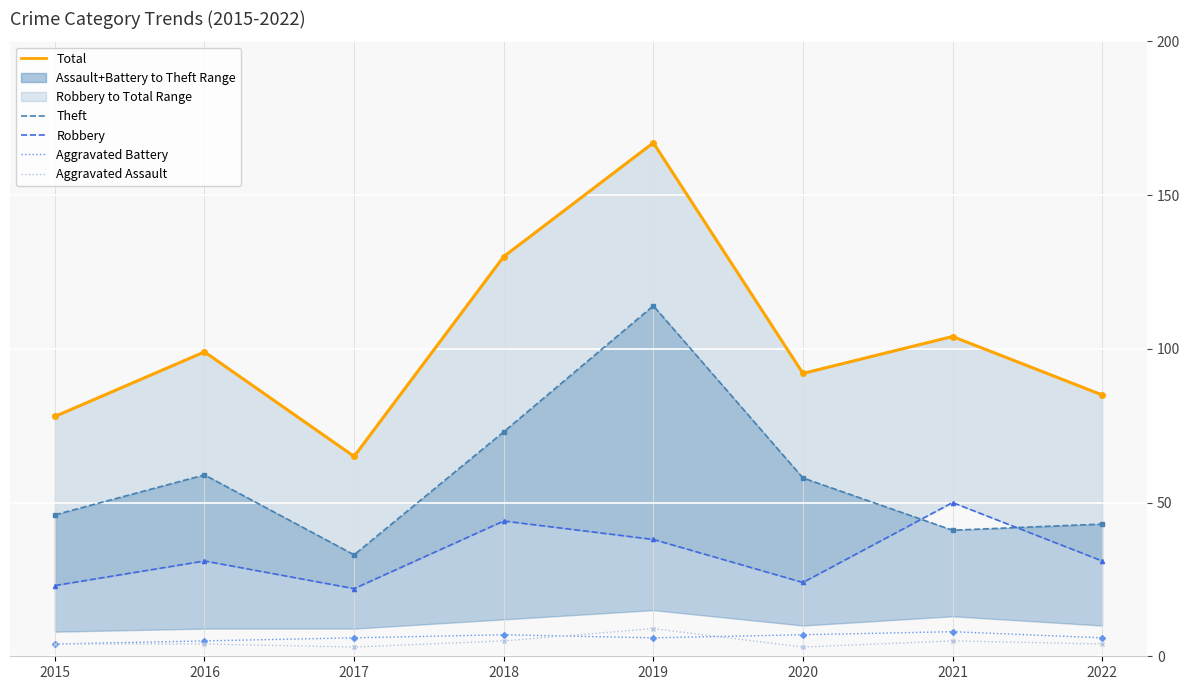

True or false: Theft has a value of 103 at 2018.

False